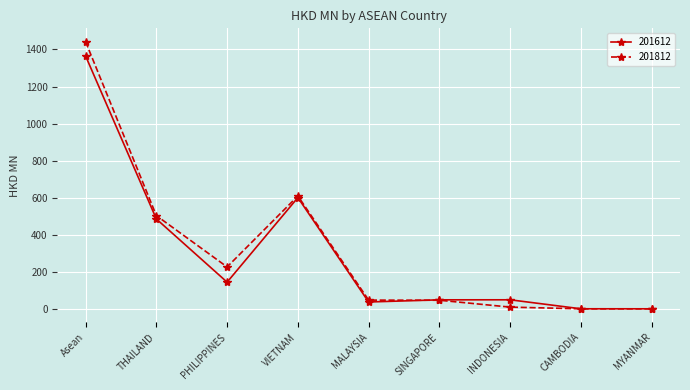

The value of 201612 at PHILIPPINES is 144.1. True or false?

True